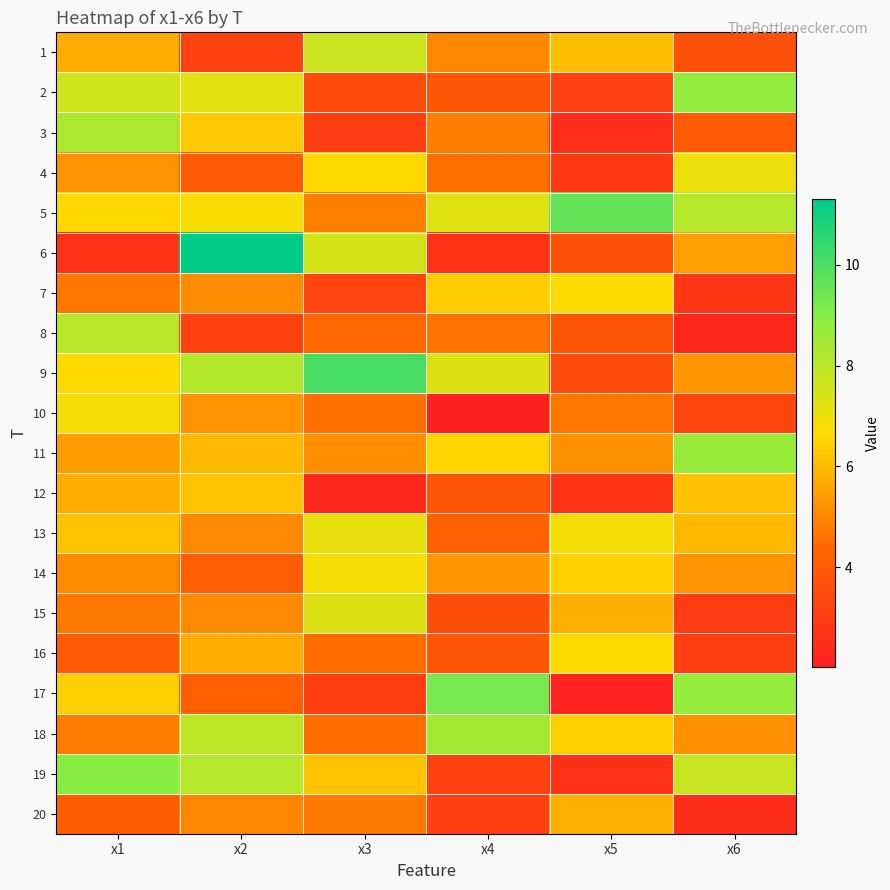

Reading right to left, what are all the values shown in this chart?

1: x6=3.7	x5=6.1	x4=5.0	x3=7.7	x2=3.2	x1=5.7
2: x6=8.8	x5=3.1	x4=3.9	x3=3.5	x2=7.2	x1=7.6
3: x6=4.0	x5=2.5	x4=4.8	x3=3.0	x2=6.3	x1=8.3
4: x6=7.0	x5=2.9	x4=4.5	x3=6.6	x2=4.0	x1=5.2
5: x6=8.1	x5=9.6	x4=7.3	x3=4.9	x2=6.8	x1=6.6
6: x6=5.5	x5=3.7	x4=2.6	x3=7.5	x2=11.3	x1=2.6
7: x6=2.8	x5=6.6	x4=6.4	x3=3.2	x2=5.1	x1=4.7
8: x6=2.3	x5=3.9	x4=4.6	x3=4.4	x2=3.2	x1=8.1
9: x6=5.3	x5=3.5	x4=7.3	x3=10.1	x2=8.1	x1=6.6
10: x6=3.3	x5=4.7	x4=2.0	x3=4.5	x2=5.2	x1=6.9
11: x6=8.6	x5=5.2	x4=6.5	x3=5.1	x2=6.0	x1=5.4
12: x6=6.1	x5=2.7	x4=3.9	x3=2.4	x2=6.2	x1=5.7
13: x6=6.0	x5=6.9	x4=4.2	x3=7.1	x2=5.1	x1=6.2
14: x6=5.3	x5=6.4	x4=5.3	x3=6.9	x2=4.1	x1=5.1
15: x6=3.0	x5=5.8	x4=3.6	x3=7.3	x2=5.0	x1=4.7
16: x6=3.1	x5=6.6	x4=3.9	x3=4.5	x2=5.7	x1=4.0
17: x6=8.7	x5=2.1	x4=9.3	x3=3.1	x2=4.2	x1=6.4
18: x6=5.2	x5=6.4	x4=8.5	x3=4.5	x2=8.0	x1=4.8
19: x6=7.8	x5=2.6	x4=3.2	x3=6.2	x2=8.1	x1=8.9
20: x6=2.4	x5=5.8	x4=3.1	x3=4.7	x2=5.0	x1=4.0